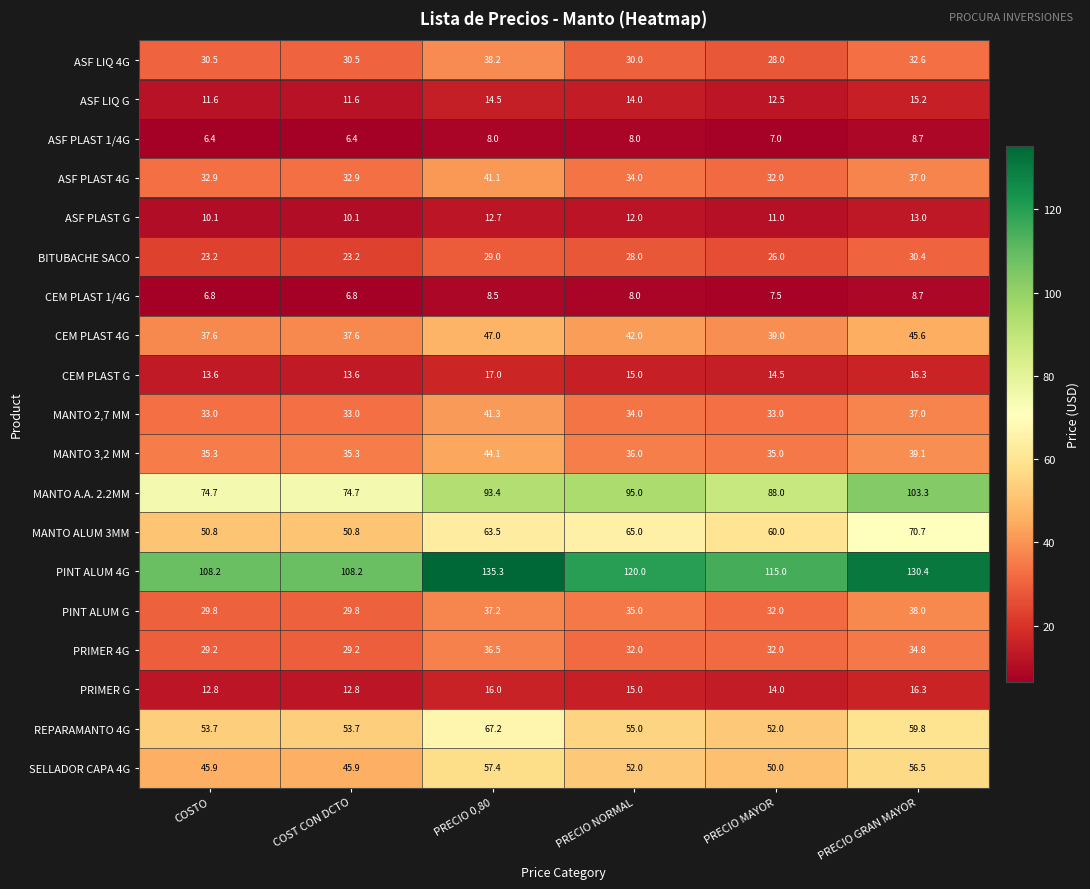

How many data points in SELLADOR CAPA 4G are less than 52?

3